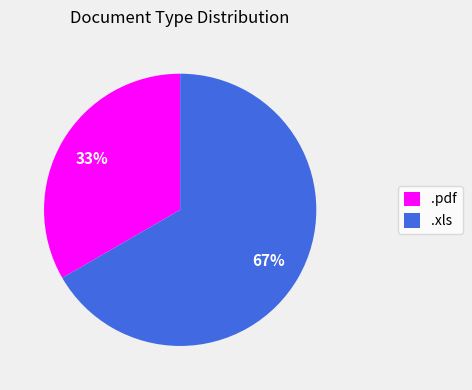

True or false: .xls accounts for 77% of the total.

False